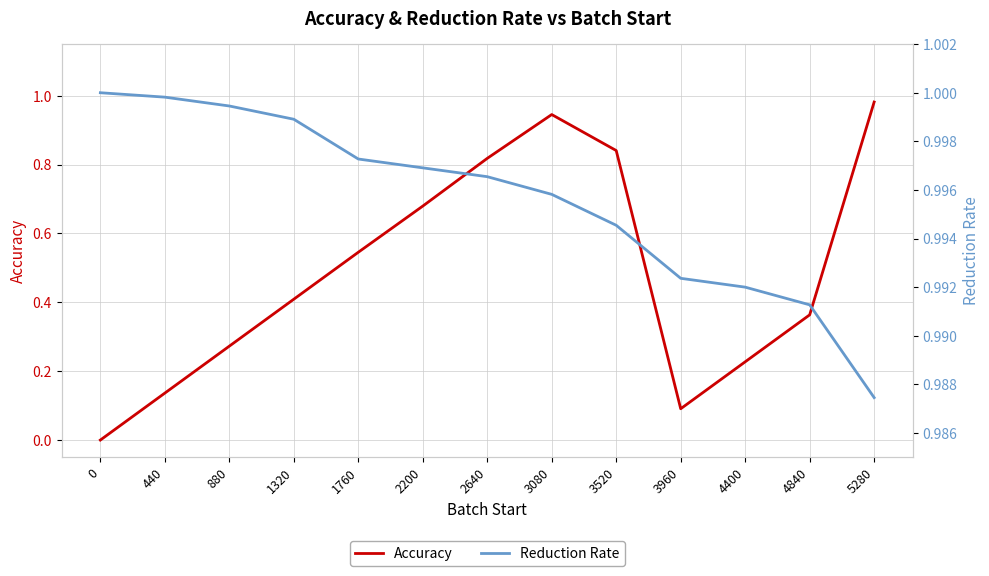

True or false: Reduction Rate has more than 0 points higher than both neighbors.

False